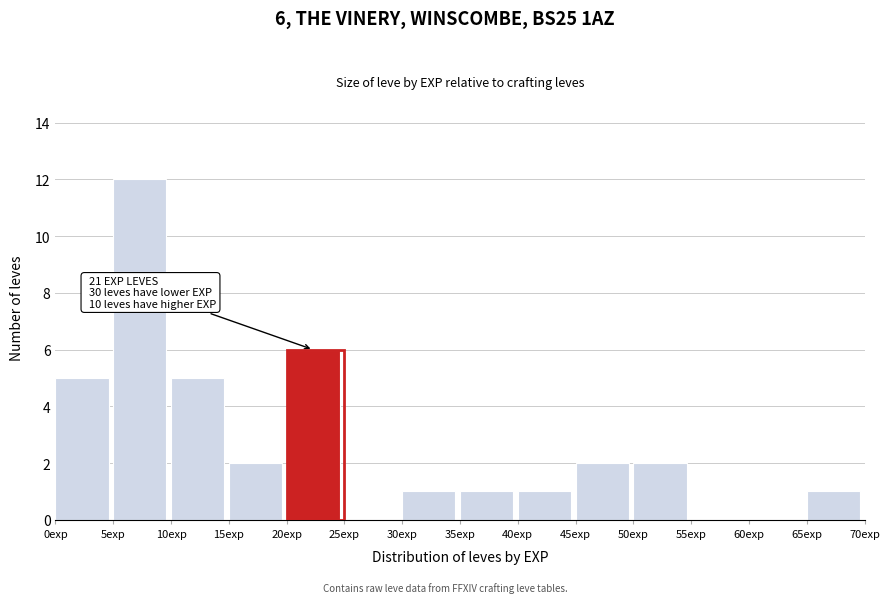

Which range on the x-axis has the tallest bar?

5 to 10